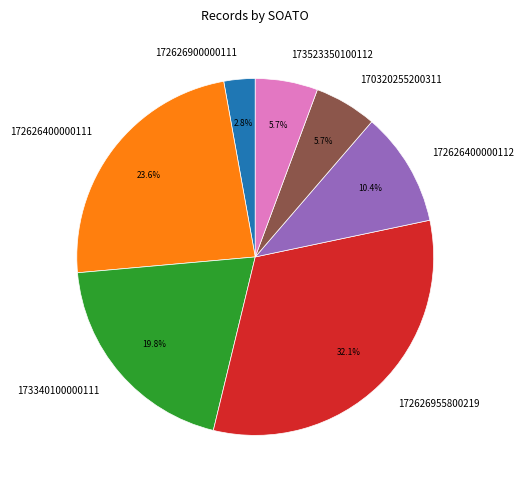

Combined, do 170320255200311 and 172626400000112 account for over 50%?

No